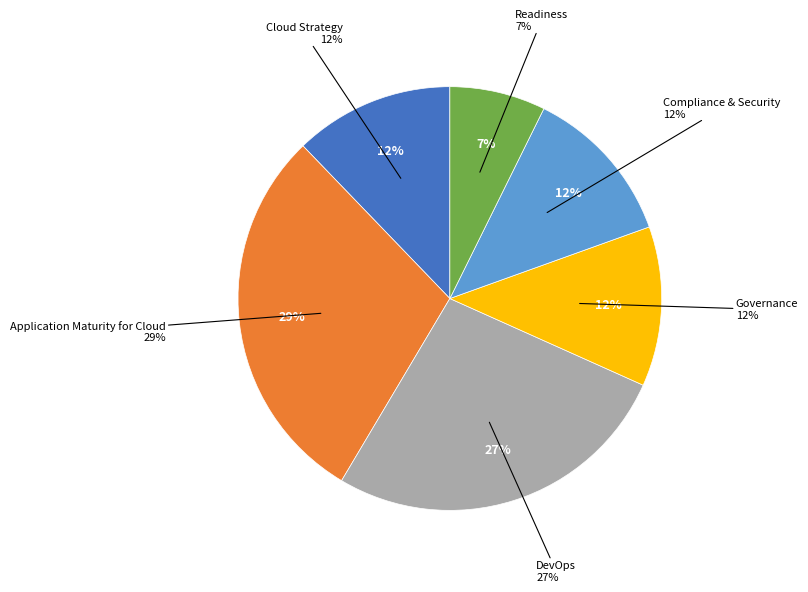

Does any single category account for the majority?

No